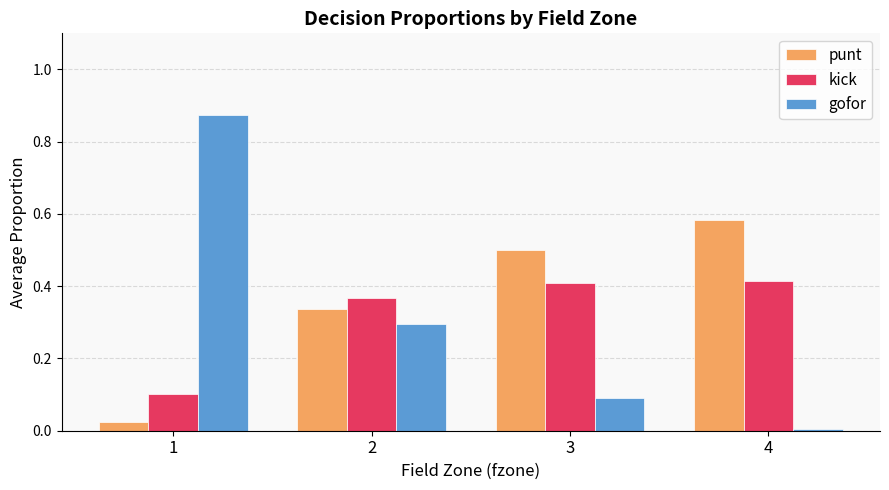

Which series has the largest range (max minus min)?

gofor